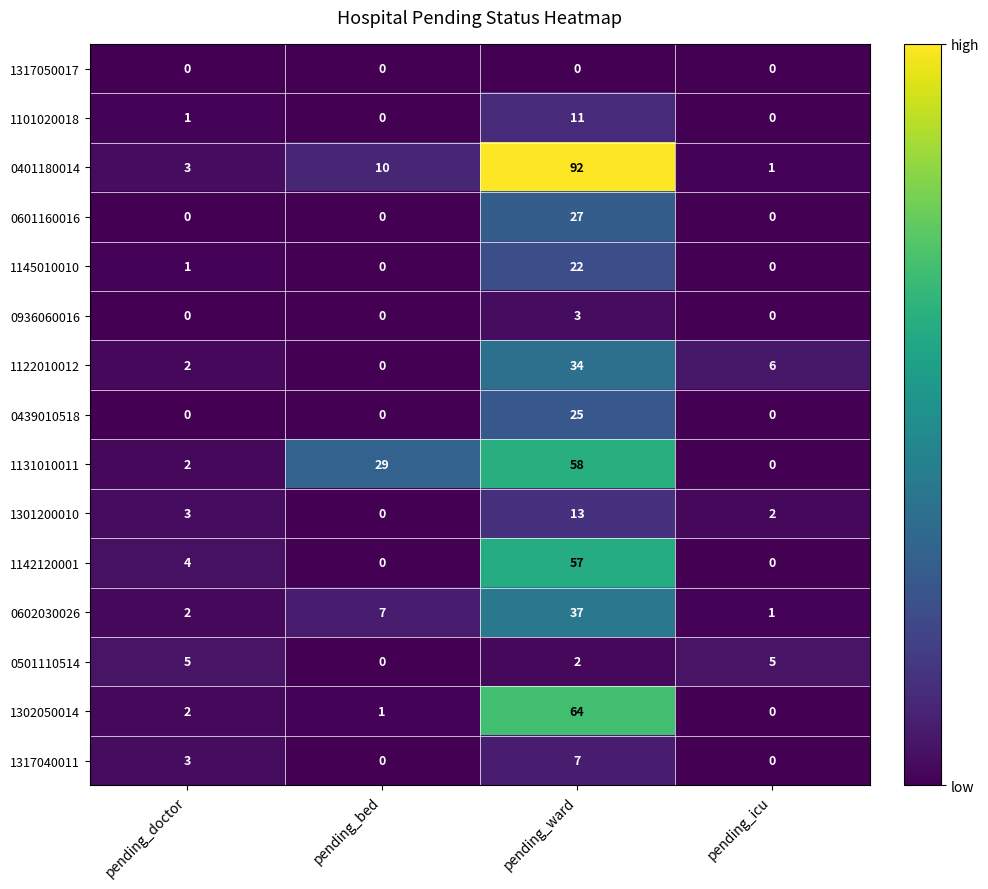

The value of 1317040011 at pending_doctor is 4. True or false?

False